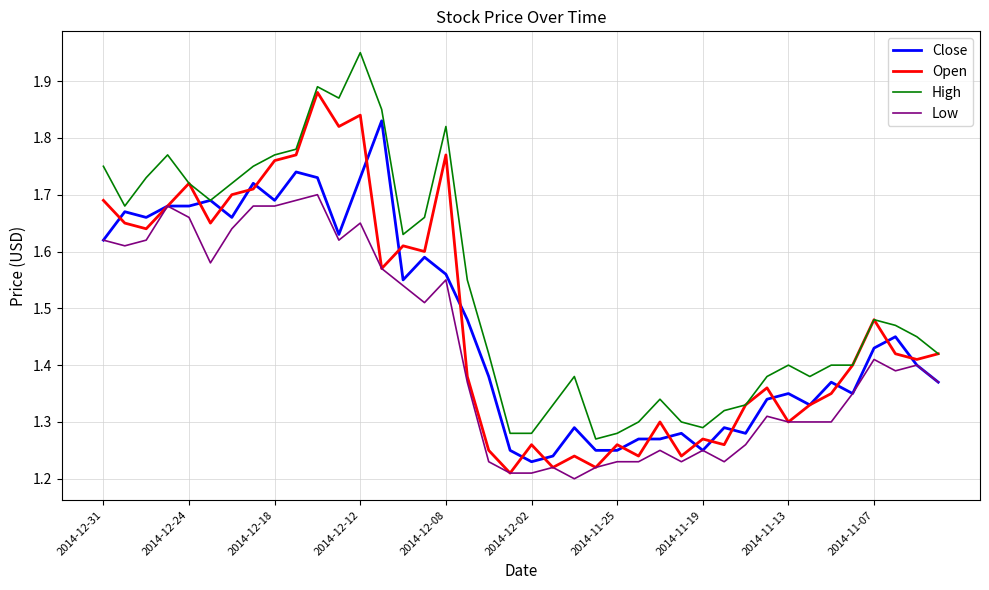

True or false: Low and High intersect in this chart.

False